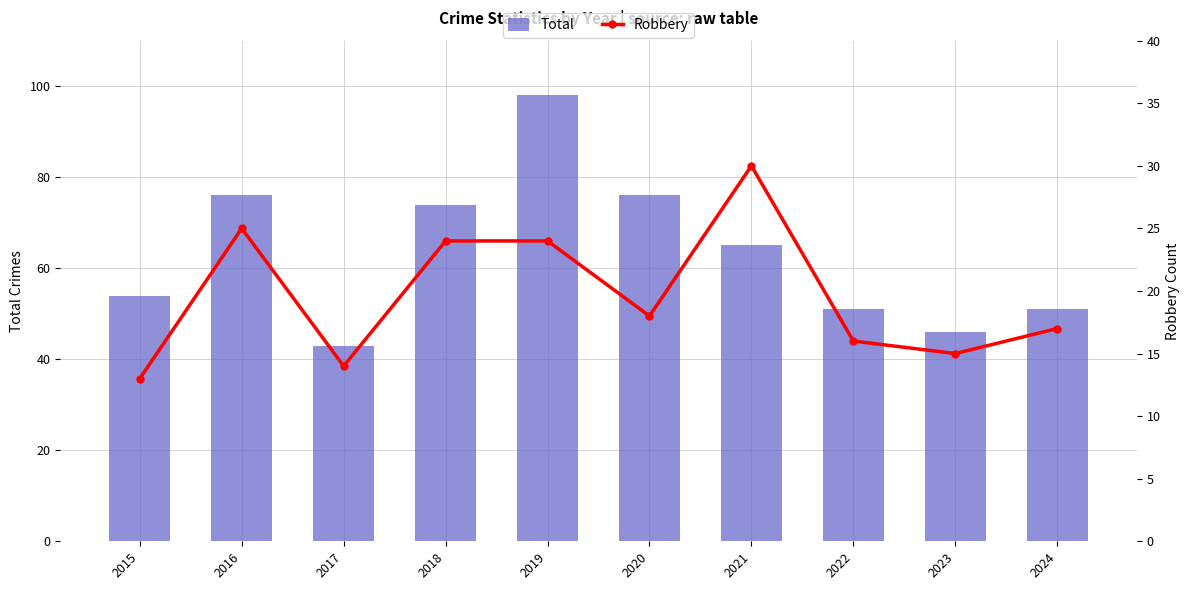

What is the maximum value for Total?

98